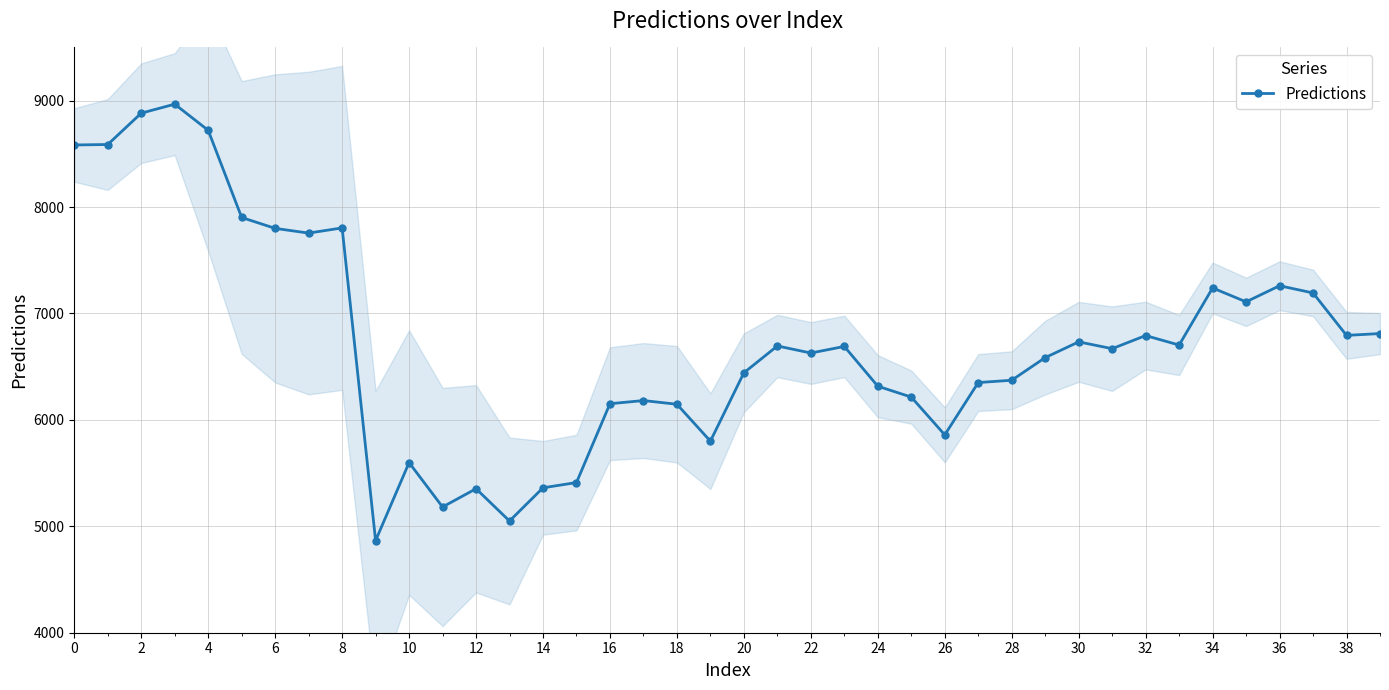

What is the greatest value displayed?

8967.0